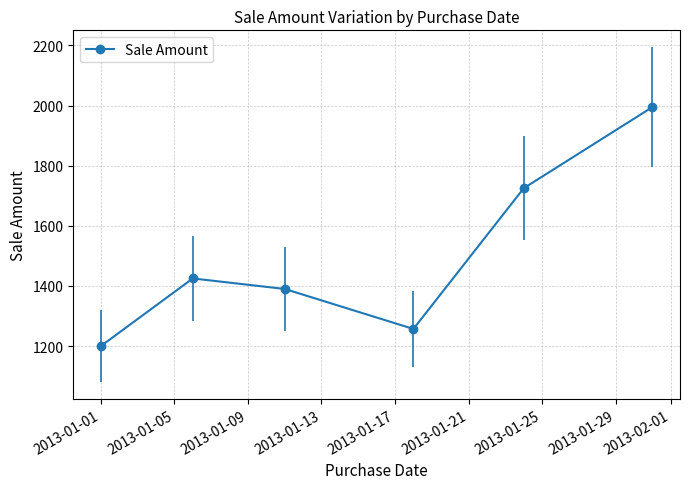

How many distinct data groups are displayed?

1